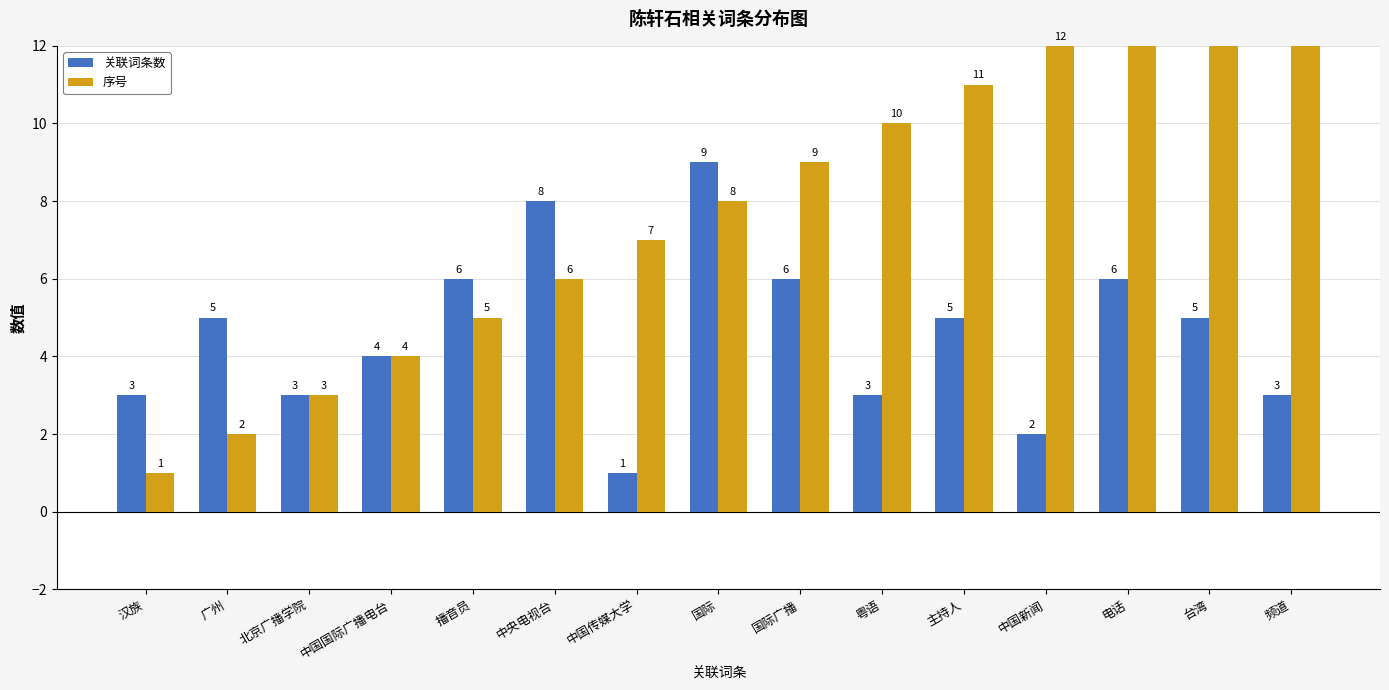

What is the lowest value of the 关联词条数 series?

1